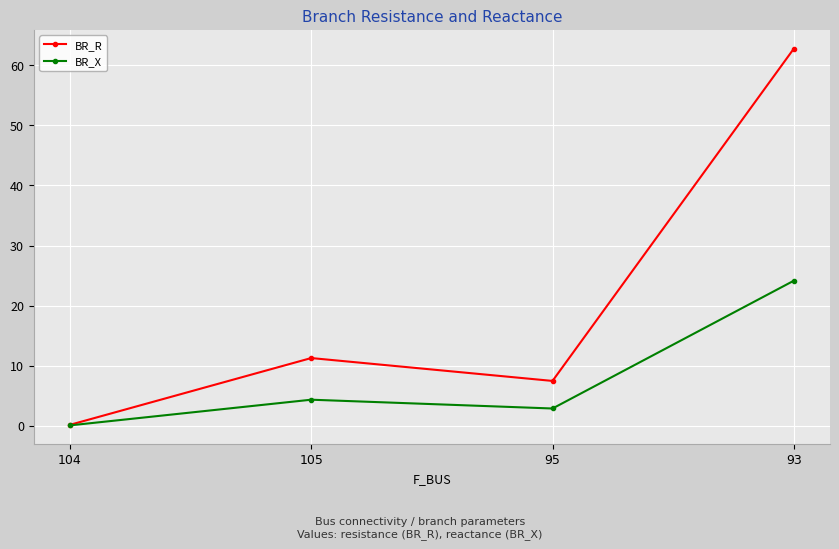

What is the difference between the highest and lowest values at 95?

4.6